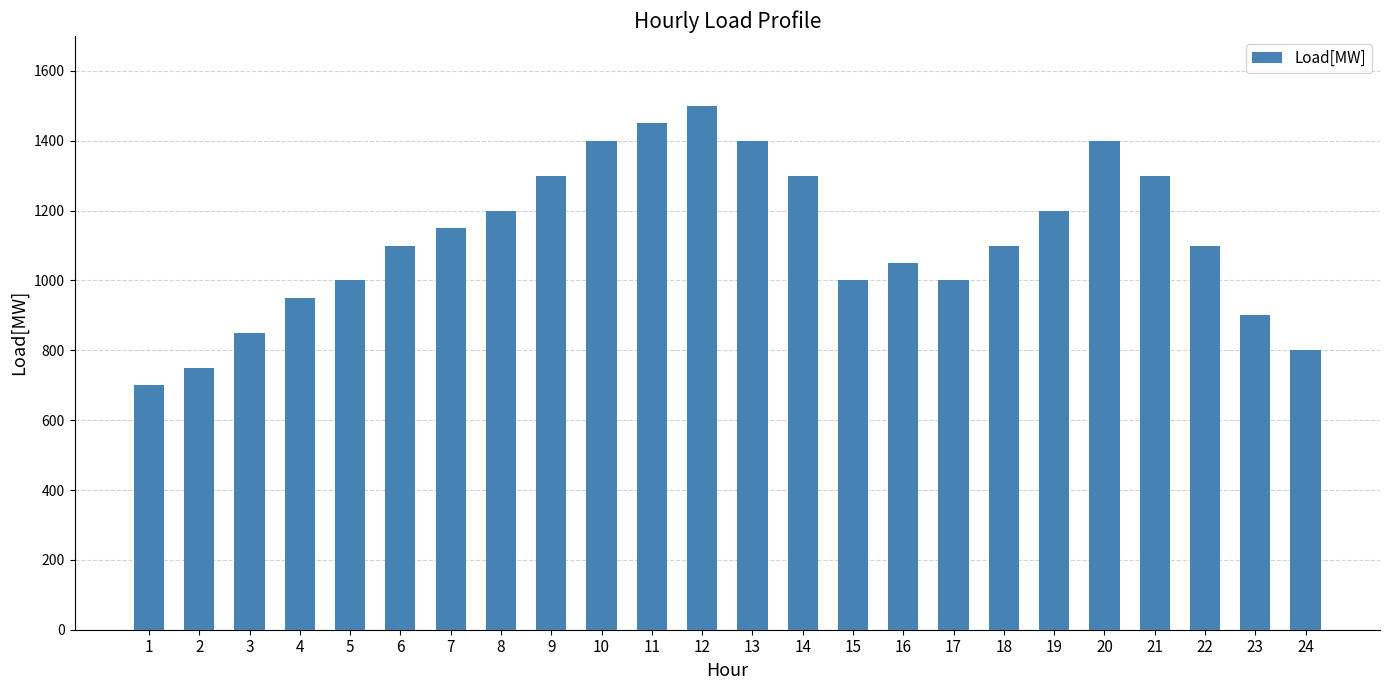

What is the difference between the second highest and minimum values?

750